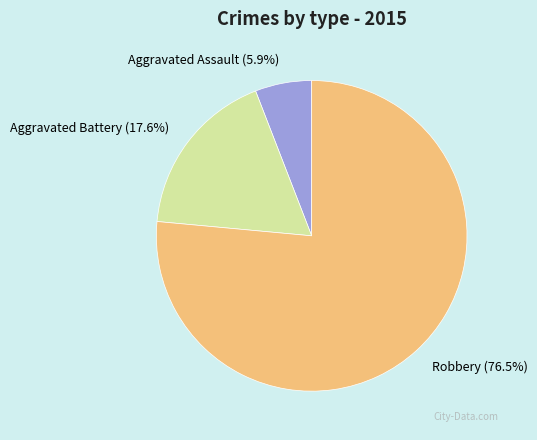

How many segments does this pie chart have?

3